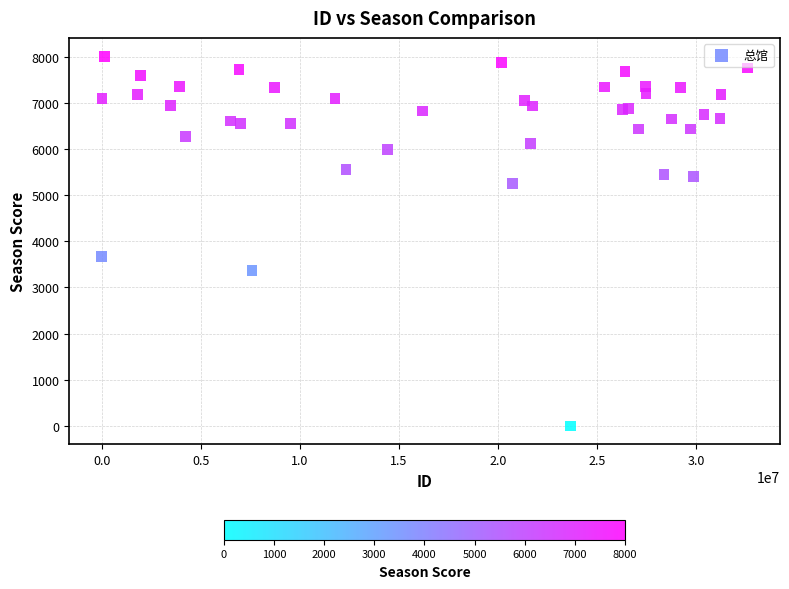

What Y value in the scatter plot is closest to 4004?

3664